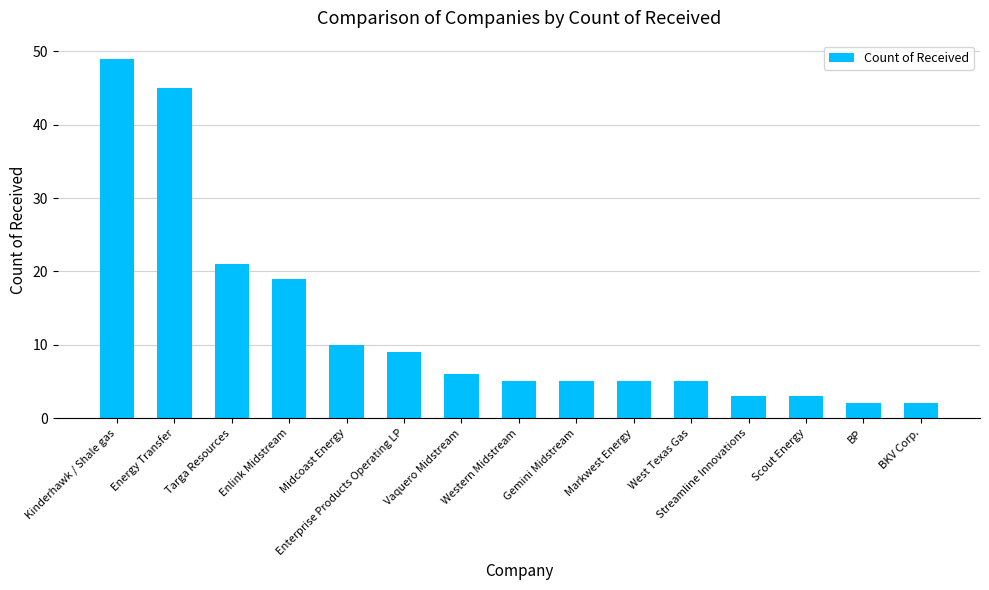

Reading left to right, extract all data points from this chart.

Kinderhawk / Shale gas=49	Energy Transfer=45	Targa Resources=21	Enlink Midstream=19	Midcoast Energy=10	Enterprise Products Operating LP=9	Vaquero Midstream=6	Western Midstream=5	Gemini Midstream=5	Markwest Energy=5	West Texas Gas=5	Streamline Innovations=3	Scout Energy=3	BP=2	BKV Corp.=2